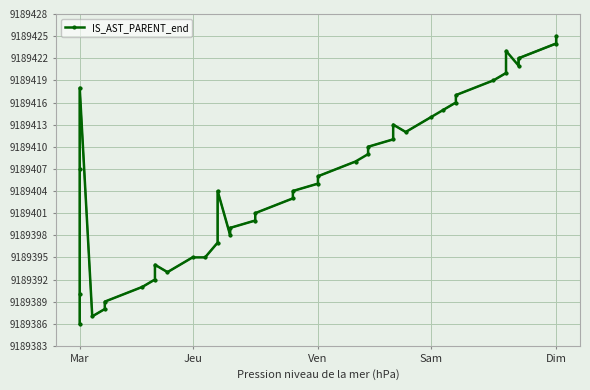

Count the number of categories in the chart.

40